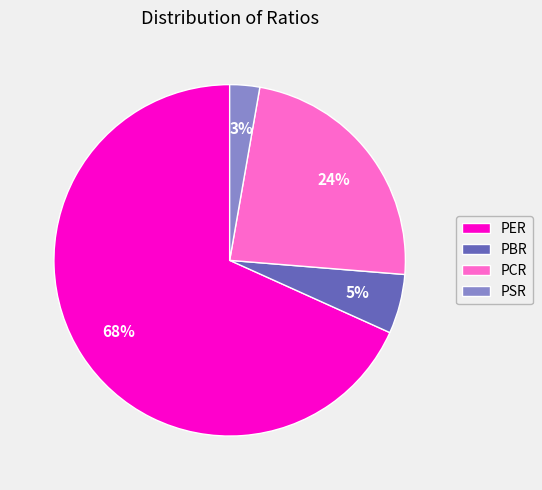

Which slice is the smallest?

PSR